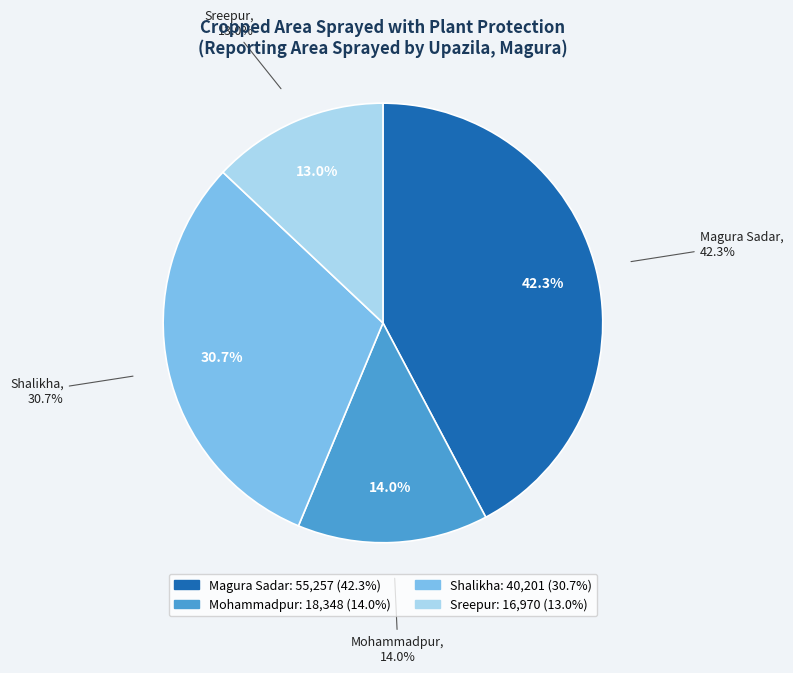

What is the largest slice in the pie chart?

Magura Sadar